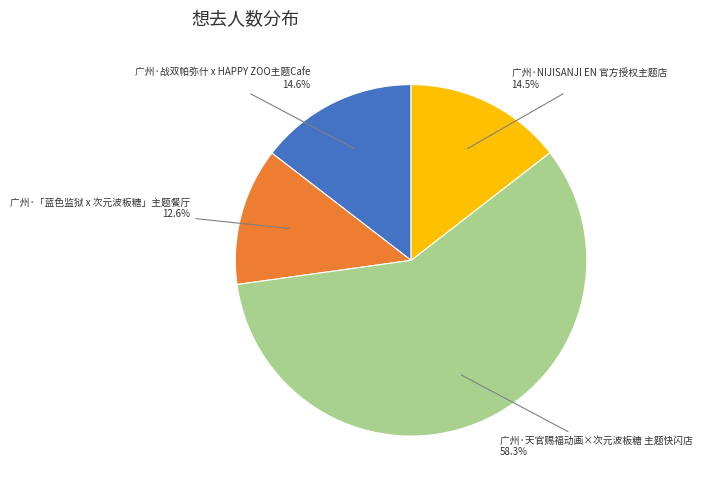

How many segments does this pie chart have?

4